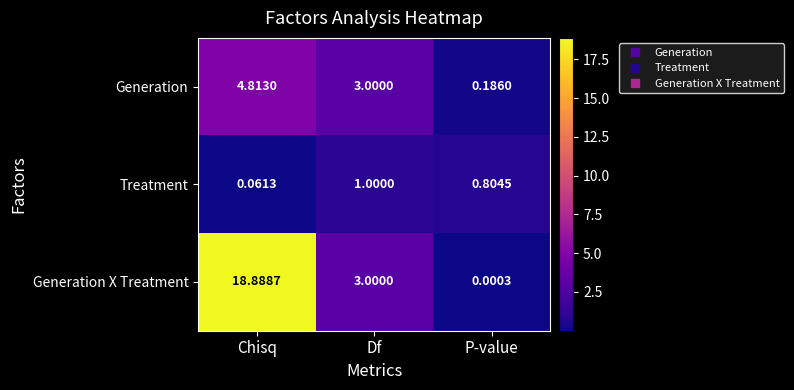

At which category does the chart reach its peak across all series?

Chisq